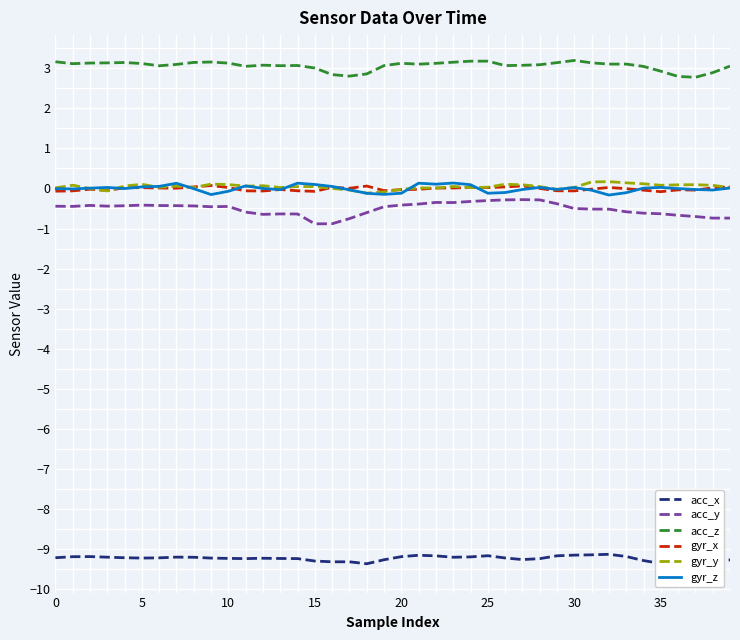

What is the label of the 27th point from the right?

13